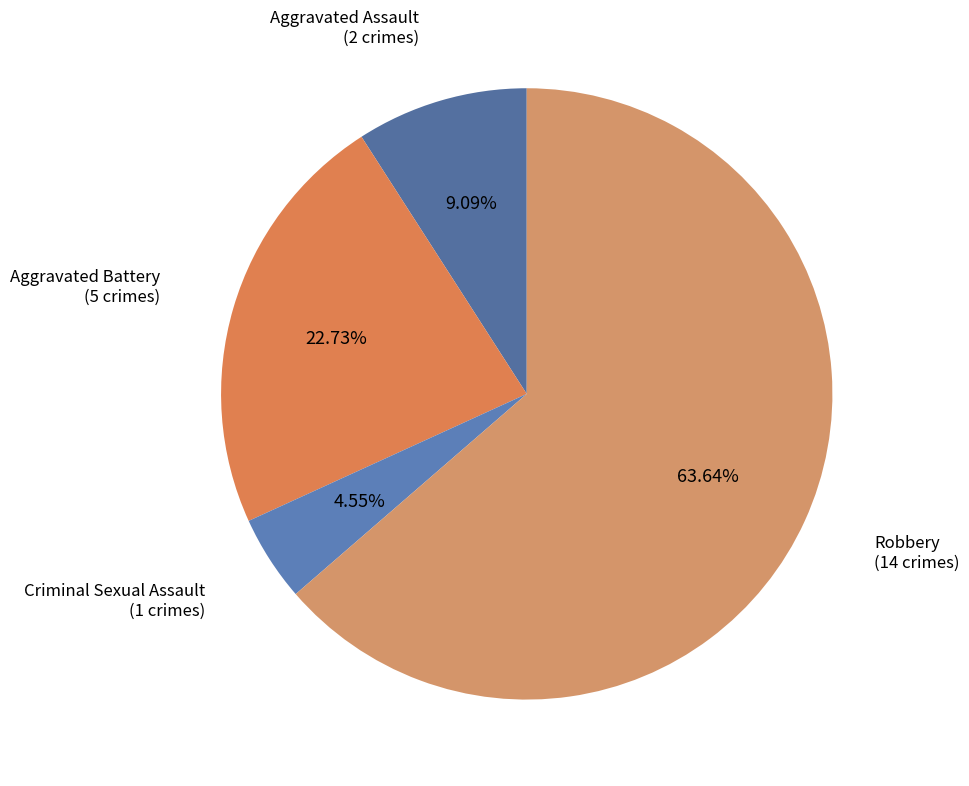

How many segments does this pie chart have?

4